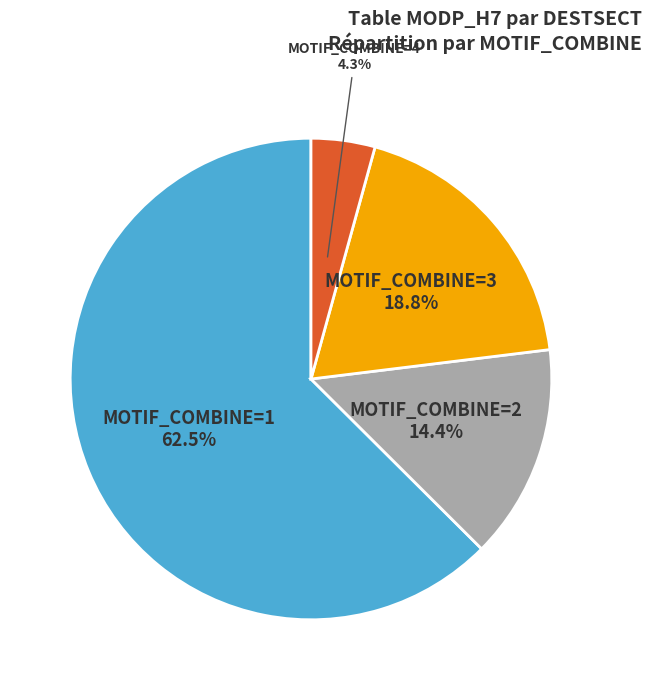

Rank the categories by value from highest to lowest.

MOTIF_COMBINE=1, MOTIF_COMBINE=3, MOTIF_COMBINE=2, MOTIF_COMBINE=4